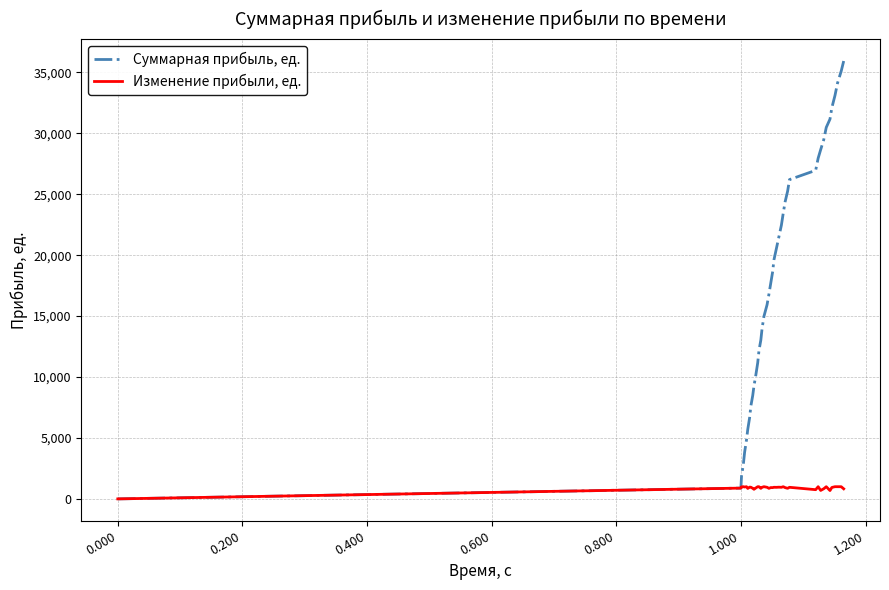

Count the number of categories in the chart.

40